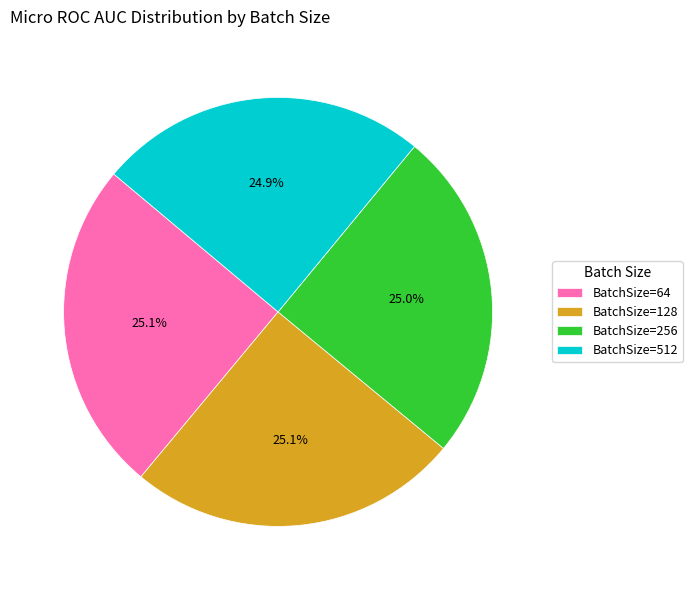

Is there any slice that represents more than half of the pie?

No